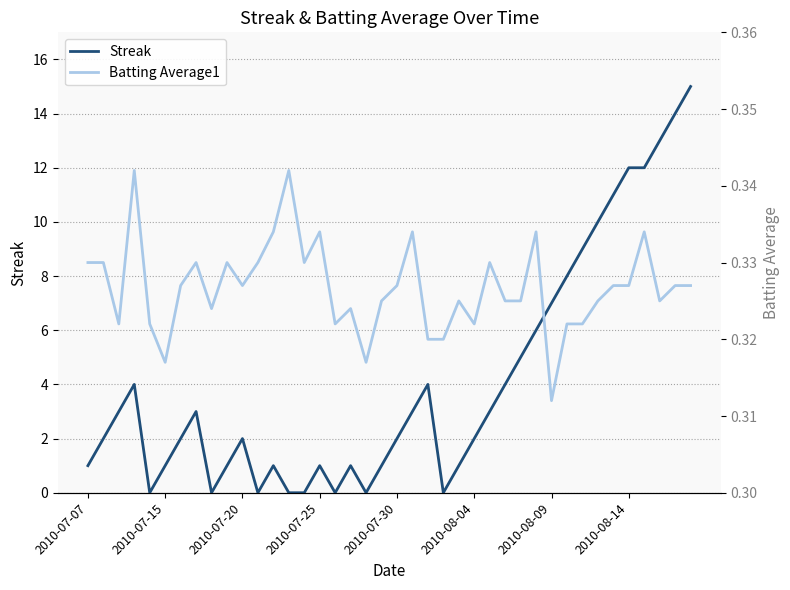

How many interior local peaks does the Streak series have?

7